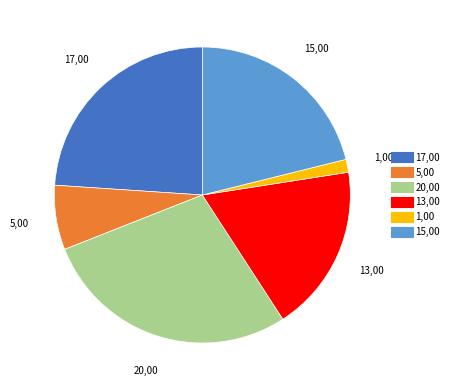

How many slices are in this pie chart?

6